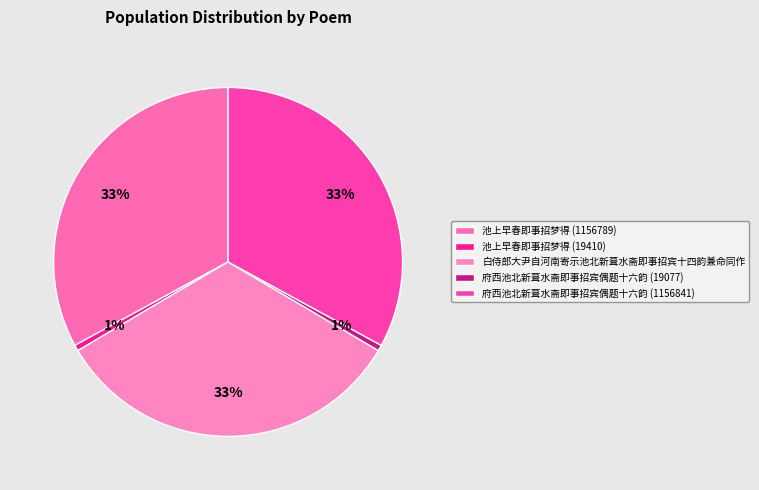

Count the number of slices in the pie.

5